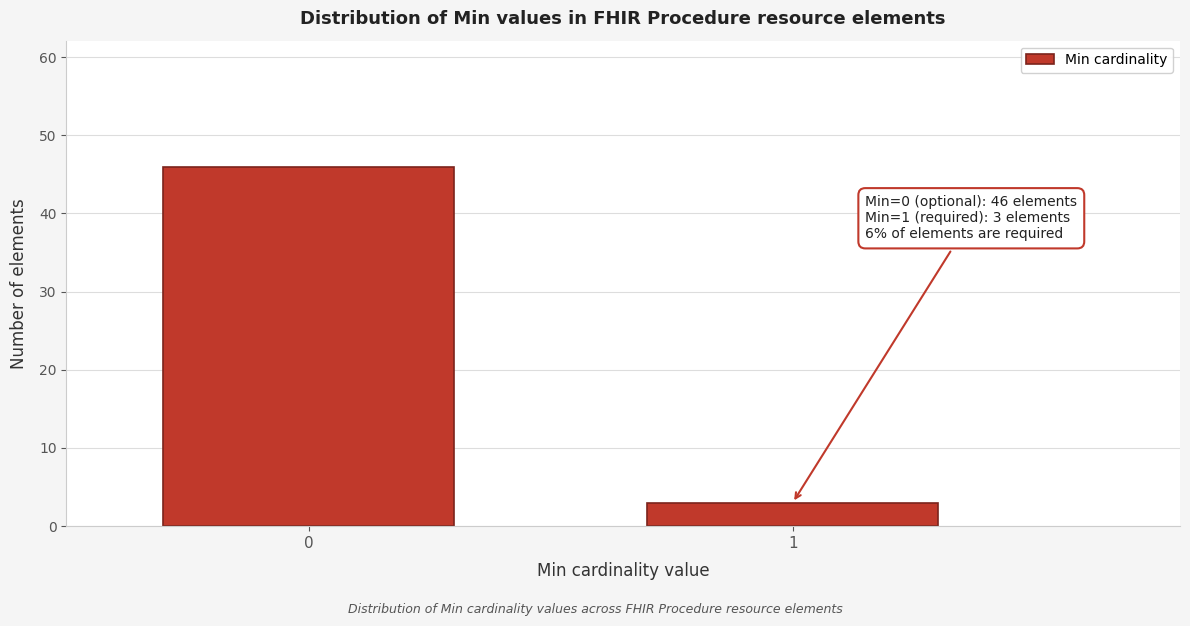

Reading right to left, list all the values displayed in this chart.

3	46